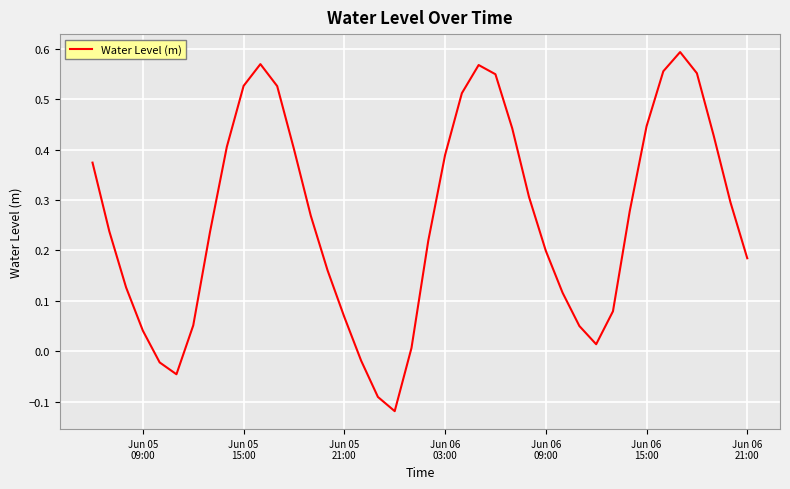

What is the difference between the maximum and minimum values?

0.7